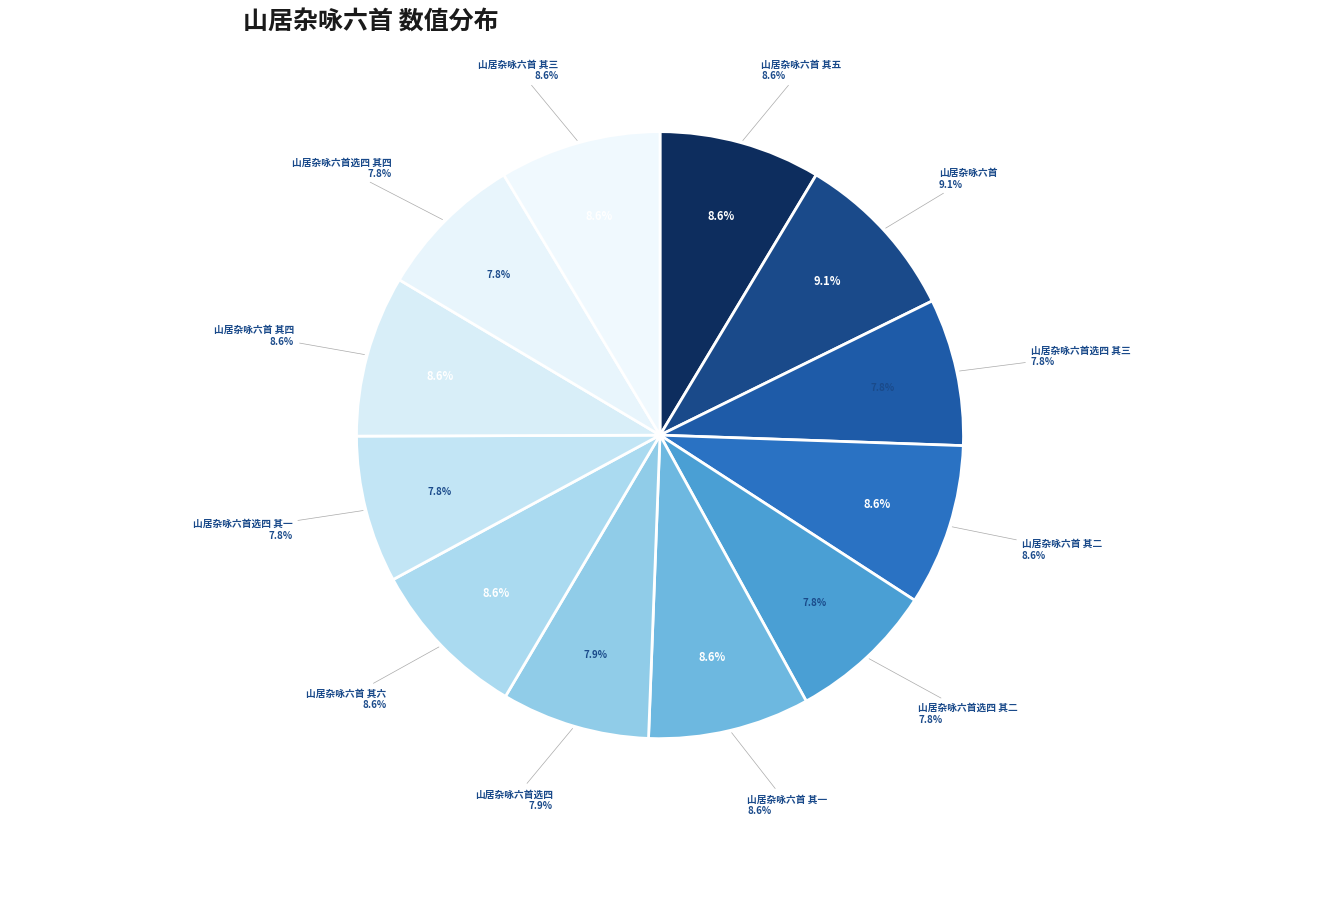

Is 山居杂咏六首选四 其二 the majority of the pie?

No